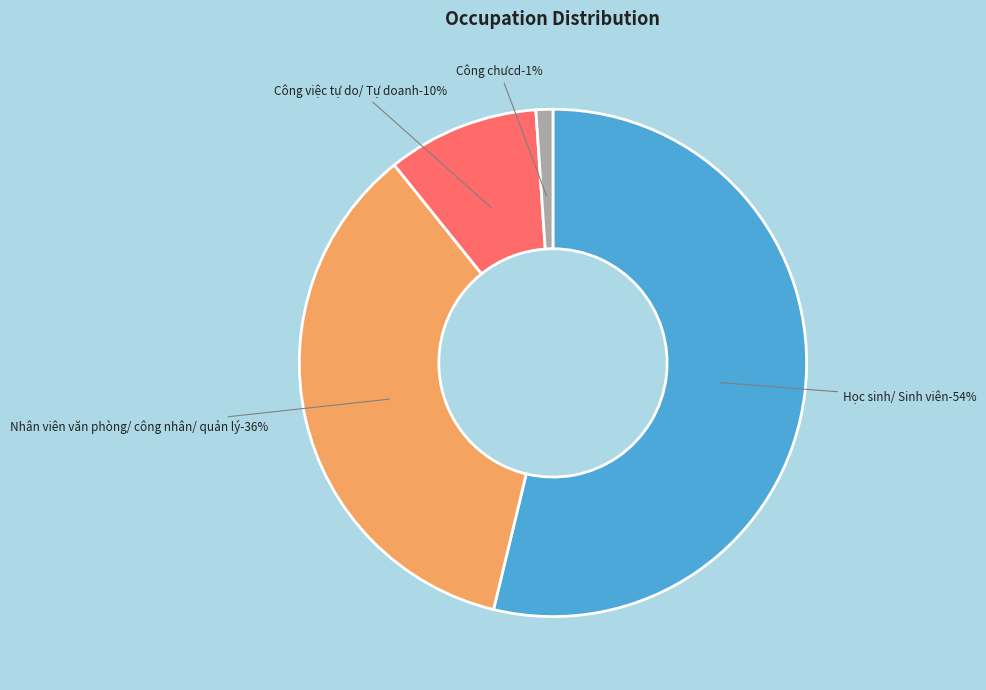

The Công việc tự do/ Tự doanh slice represents 10% of the pie. True or false?

True